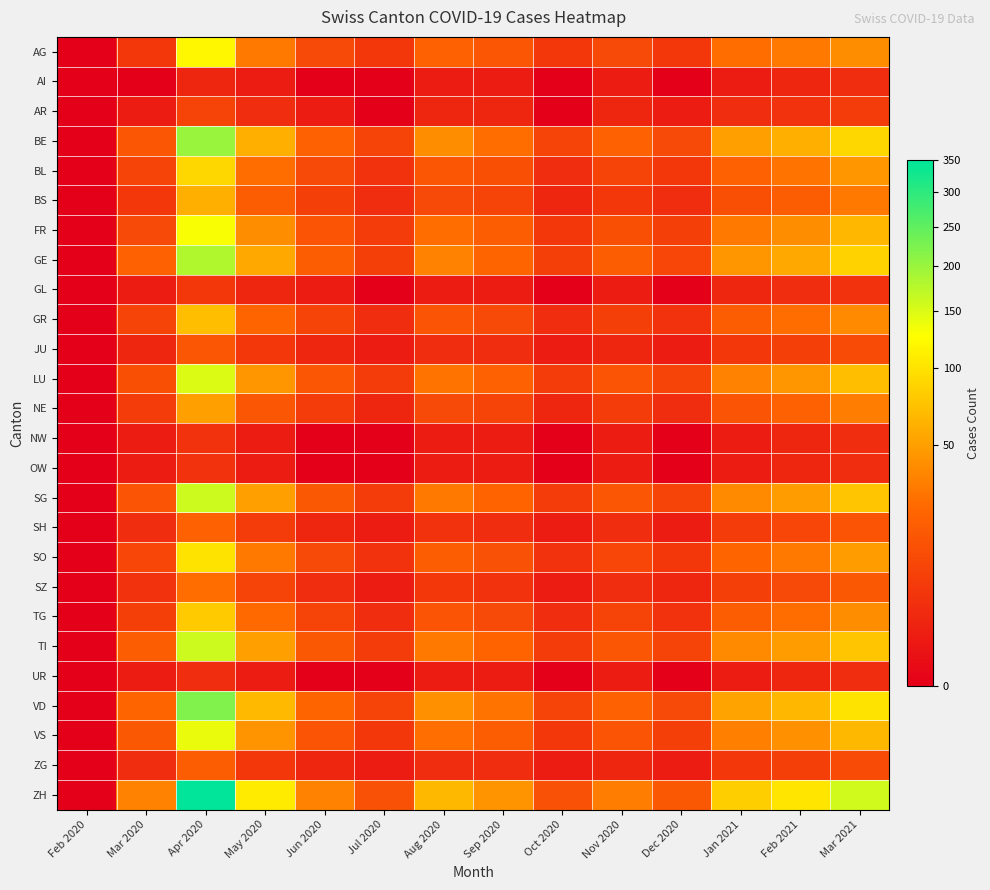

Reading left to right, what are all the values shown in this chart?

AG: Feb 2020=0	Mar 2020=5	Apr 2020=120	May 2020=30	Jun 2020=10	Jul 2020=5	Aug 2020=20	Sep 2020=15	Oct 2020=5	Nov 2020=10	Dec 2020=5	Jan 2021=25	Feb 2021=30	Mar 2021=40
AI: Feb 2020=0	Mar 2020=0	Apr 2020=2	May 2020=1	Jun 2020=0	Jul 2020=0	Aug 2020=1	Sep 2020=1	Oct 2020=0	Nov 2020=1	Dec 2020=0	Jan 2021=1	Feb 2021=2	Mar 2021=3
AR: Feb 2020=0	Mar 2020=1	Apr 2020=8	May 2020=3	Jun 2020=1	Jul 2020=0	Aug 2020=2	Sep 2020=2	Oct 2020=0	Nov 2020=2	Dec 2020=1	Jan 2021=3	Feb 2021=4	Mar 2021=6
BE: Feb 2020=0	Mar 2020=15	Apr 2020=200	May 2020=60	Jun 2020=20	Jul 2020=8	Aug 2020=40	Sep 2020=25	Oct 2020=8	Nov 2020=20	Dec 2020=10	Jan 2021=50	Feb 2021=60	Mar 2021=90
BL: Feb 2020=0	Mar 2020=8	Apr 2020=90	May 2020=25	Jun 2020=10	Jul 2020=4	Aug 2020=15	Sep 2020=12	Oct 2020=3	Nov 2020=8	Dec 2020=5	Jan 2021=20	Feb 2021=28	Mar 2021=45
BS: Feb 2020=0	Mar 2020=5	Apr 2020=60	May 2020=18	Jun 2020=7	Jul 2020=3	Aug 2020=10	Sep 2020=8	Oct 2020=2	Nov 2020=5	Dec 2020=3	Jan 2021=12	Feb 2021=18	Mar 2021=30
FR: Feb 2020=0	Mar 2020=10	Apr 2020=130	May 2020=40	Jun 2020=14	Jul 2020=6	Aug 2020=25	Sep 2020=18	Oct 2020=5	Nov 2020=12	Dec 2020=7	Jan 2021=30	Feb 2021=40	Mar 2021=65
GE: Feb 2020=0	Mar 2020=20	Apr 2020=180	May 2020=55	Jun 2020=18	Jul 2020=7	Aug 2020=35	Sep 2020=22	Oct 2020=7	Nov 2020=18	Dec 2020=9	Jan 2021=45	Feb 2021=55	Mar 2021=85
GL: Feb 2020=0	Mar 2020=1	Apr 2020=5	May 2020=2	Jun 2020=1	Jul 2020=0	Aug 2020=1	Sep 2020=1	Oct 2020=0	Nov 2020=1	Dec 2020=0	Jan 2021=2	Feb 2021=3	Mar 2021=4
GR: Feb 2020=0	Mar 2020=8	Apr 2020=70	May 2020=22	Jun 2020=8	Jul 2020=3	Aug 2020=14	Sep 2020=10	Oct 2020=3	Nov 2020=7	Dec 2020=4	Jan 2021=18	Feb 2021=25	Mar 2021=38
JU: Feb 2020=0	Mar 2020=2	Apr 2020=15	May 2020=5	Jun 2020=2	Jul 2020=1	Aug 2020=3	Sep 2020=3	Oct 2020=1	Nov 2020=2	Dec 2020=1	Jan 2021=5	Feb 2021=7	Mar 2021=11
LU: Feb 2020=0	Mar 2020=12	Apr 2020=150	May 2020=45	Jun 2020=15	Jul 2020=6	Aug 2020=28	Sep 2020=20	Oct 2020=6	Nov 2020=14	Dec 2020=8	Jan 2021=35	Feb 2021=45	Mar 2021=70
NE: Feb 2020=0	Mar 2020=6	Apr 2020=50	May 2020=15	Jun 2020=6	Jul 2020=2	Aug 2020=10	Sep 2020=8	Oct 2020=2	Nov 2020=6	Dec 2020=3	Jan 2021=14	Feb 2021=20	Mar 2021=32
NW: Feb 2020=0	Mar 2020=1	Apr 2020=4	May 2020=1	Jun 2020=0	Jul 2020=0	Aug 2020=1	Sep 2020=1	Oct 2020=0	Nov 2020=1	Dec 2020=0	Jan 2021=1	Feb 2021=2	Mar 2021=3
OW: Feb 2020=0	Mar 2020=1	Apr 2020=4	May 2020=1	Jun 2020=0	Jul 2020=0	Aug 2020=1	Sep 2020=1	Oct 2020=0	Nov 2020=1	Dec 2020=0	Jan 2021=1	Feb 2021=2	Mar 2021=3
SG: Feb 2020=0	Mar 2020=14	Apr 2020=160	May 2020=50	Jun 2020=16	Jul 2020=6	Aug 2020=30	Sep 2020=21	Oct 2020=6	Nov 2020=15	Dec 2020=8	Jan 2021=38	Feb 2021=48	Mar 2021=75
SH: Feb 2020=0	Mar 2020=3	Apr 2020=20	May 2020=6	Jun 2020=2	Jul 2020=1	Aug 2020=4	Sep 2020=3	Oct 2020=1	Nov 2020=3	Dec 2020=1	Jan 2021=6	Feb 2021=9	Mar 2021=14
SO: Feb 2020=0	Mar 2020=9	Apr 2020=100	May 2020=30	Jun 2020=10	Jul 2020=4	Aug 2020=18	Sep 2020=13	Oct 2020=4	Nov 2020=9	Dec 2020=5	Jan 2021=22	Feb 2021=30	Mar 2021=48
SZ: Feb 2020=0	Mar 2020=4	Apr 2020=25	May 2020=8	Jun 2020=3	Jul 2020=1	Aug 2020=5	Sep 2020=4	Oct 2020=1	Nov 2020=3	Dec 2020=2	Jan 2021=7	Feb 2021=10	Mar 2021=16
TG: Feb 2020=0	Mar 2020=7	Apr 2020=80	May 2020=24	Jun 2020=8	Jul 2020=3	Aug 2020=14	Sep 2020=10	Oct 2020=3	Nov 2020=8	Dec 2020=4	Jan 2021=18	Feb 2021=25	Mar 2021=40
TI: Feb 2020=0	Mar 2020=18	Apr 2020=160	May 2020=50	Jun 2020=16	Jul 2020=6	Aug 2020=30	Sep 2020=21	Oct 2020=6	Nov 2020=15	Dec 2020=8	Jan 2021=38	Feb 2021=48	Mar 2021=75
UR: Feb 2020=0	Mar 2020=1	Apr 2020=3	May 2020=1	Jun 2020=0	Jul 2020=0	Aug 2020=1	Sep 2020=1	Oct 2020=0	Nov 2020=1	Dec 2020=0	Jan 2021=1	Feb 2021=2	Mar 2021=3
VD: Feb 2020=0	Mar 2020=22	Apr 2020=220	May 2020=68	Jun 2020=22	Jul 2020=8	Aug 2020=42	Sep 2020=28	Oct 2020=8	Nov 2020=20	Dec 2020=10	Jan 2021=52	Feb 2021=65	Mar 2021=100
VS: Feb 2020=0	Mar 2020=16	Apr 2020=140	May 2020=43	Jun 2020=14	Jul 2020=5	Aug 2020=26	Sep 2020=18	Oct 2020=5	Nov 2020=14	Dec 2020=7	Jan 2021=33	Feb 2021=42	Mar 2021=66
ZG: Feb 2020=0	Mar 2020=3	Apr 2020=18	May 2020=5	Jun 2020=2	Jul 2020=1	Aug 2020=3	Sep 2020=3	Oct 2020=1	Nov 2020=2	Dec 2020=1	Jan 2021=5	Feb 2021=7	Mar 2021=11
ZH: Feb 2020=0	Mar 2020=35	Apr 2020=350	May 2020=108	Jun 2020=35	Jul 2020=13	Aug 2020=66	Sep 2020=44	Oct 2020=13	Nov 2020=32	Dec 2020=16	Jan 2021=82	Feb 2021=102	Mar 2021=158